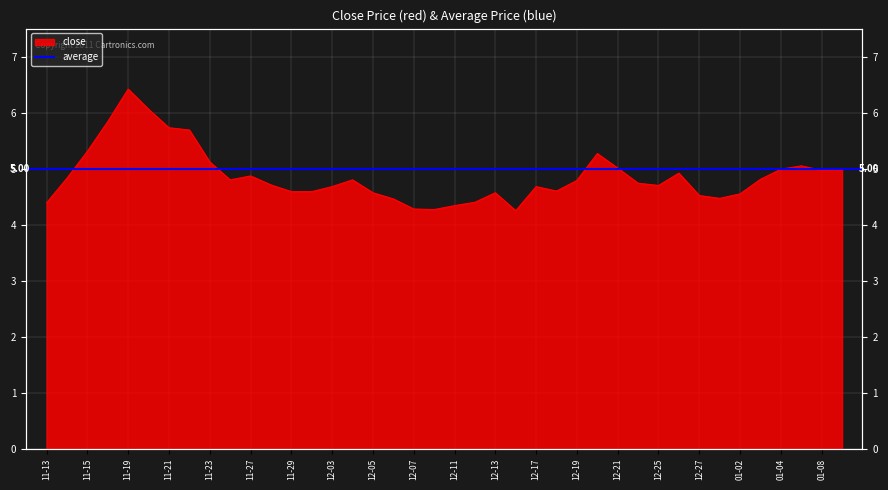

Which has a higher value, 2018-11-13 or 2018-12-12?

2018-12-12